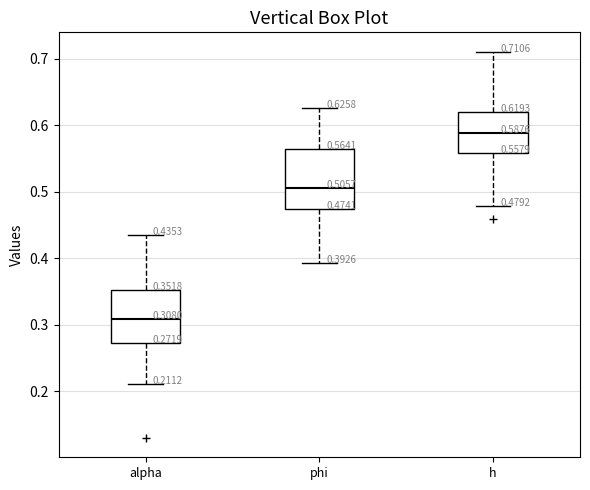

Comparing the boxes themselves (not the whiskers), which one is the tallest?

phi